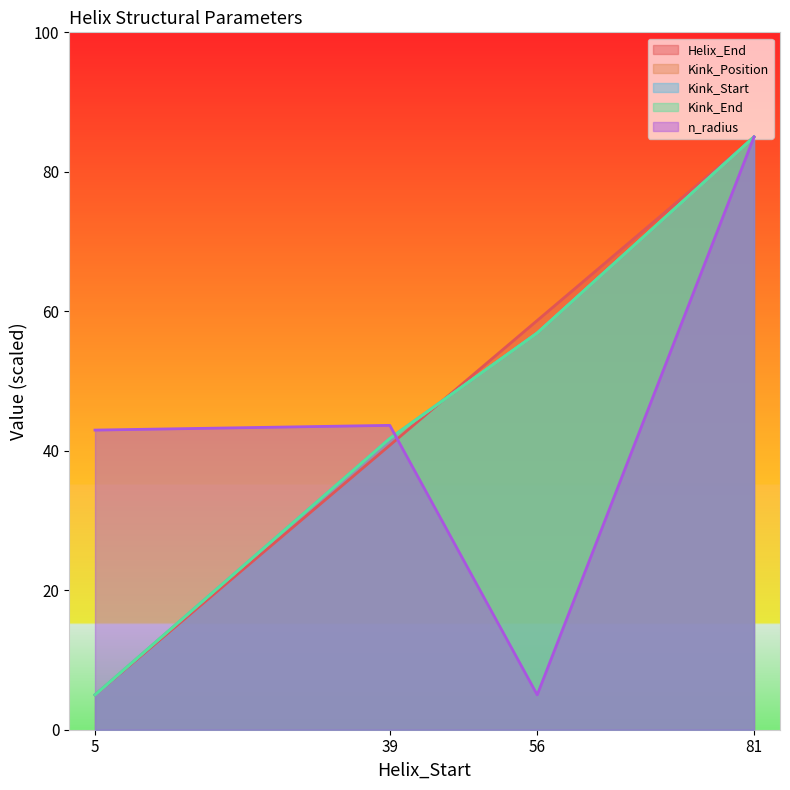

Reading right to left, extract all data points from this chart.

Helix_End: 81=85.0	56=58.7	39=40.8	5=5.0
Kink_Position: 81=85.0	56=56.9	39=41.8	5=5.0
Kink_Start: 81=85.0	56=56.9	39=41.8	5=5.0
Kink_End: 81=85.0	56=56.9	39=41.8	5=5.0
n_radius: 81=85.0	56=5.0	39=43.6	5=43.0